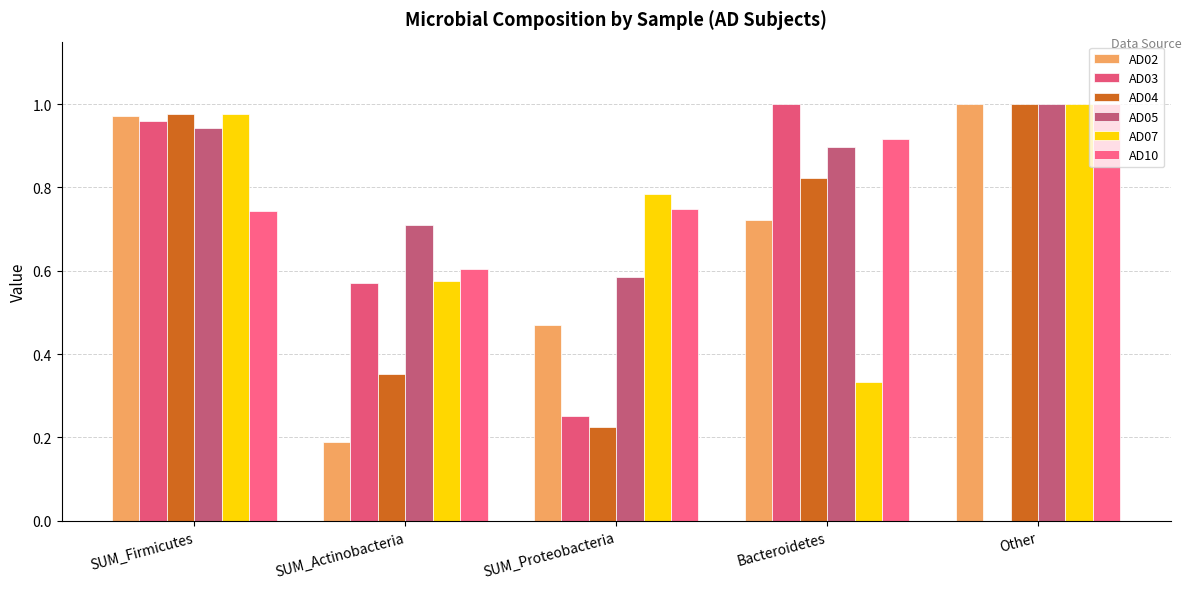

What is the sum of all AD10 values?

4.0